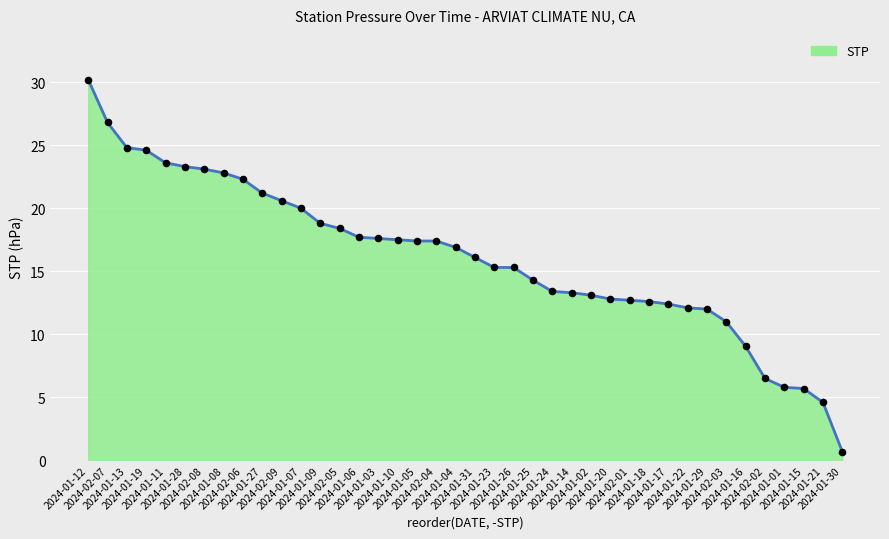

What is the difference between the maximum and minimum values?

29.5